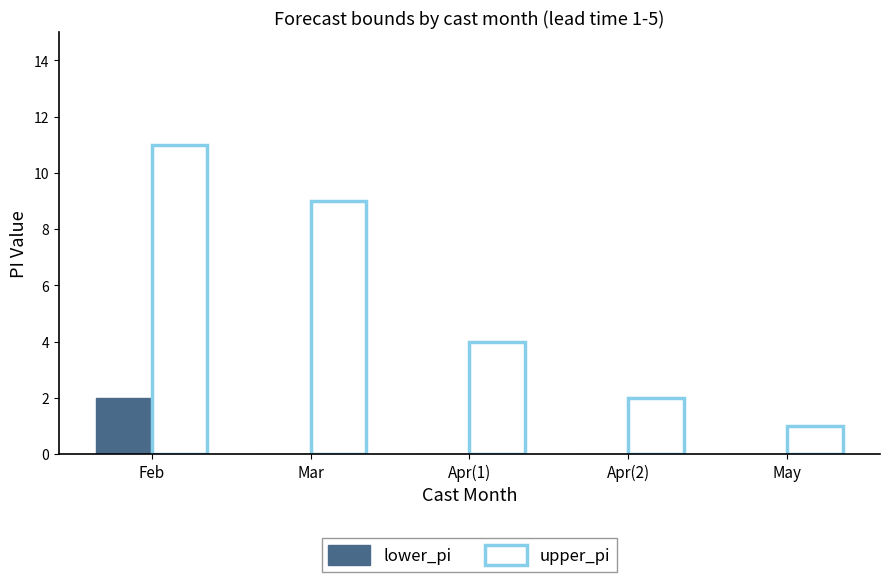

Is the value of upper_pi at May greater than the value of lower_pi at Feb?

No